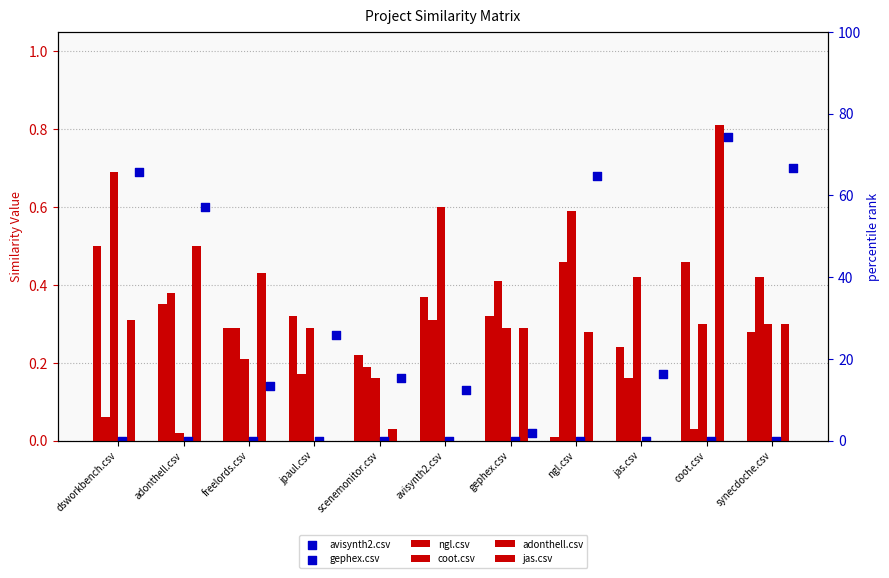

Which series contains the highest Y value?

jas.csv